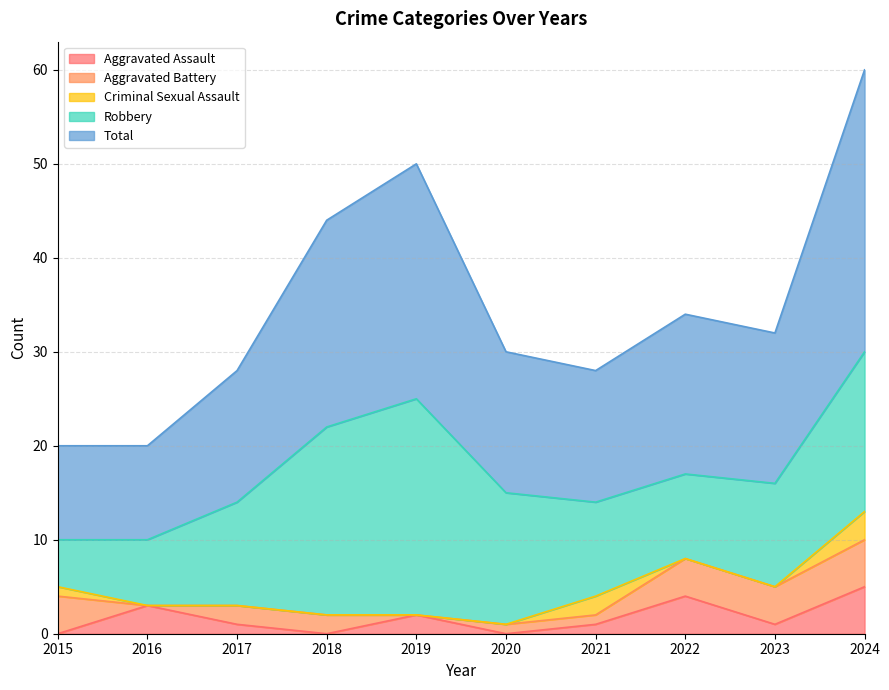

What is the difference between the maximum and minimum values in the Aggravated Battery series?

5